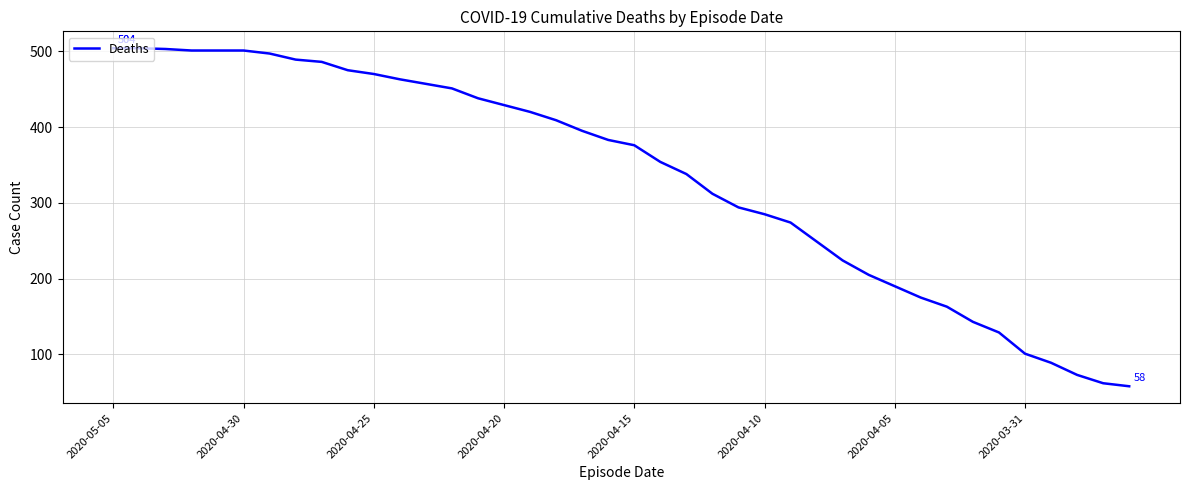

What is the smallest value displayed?

58